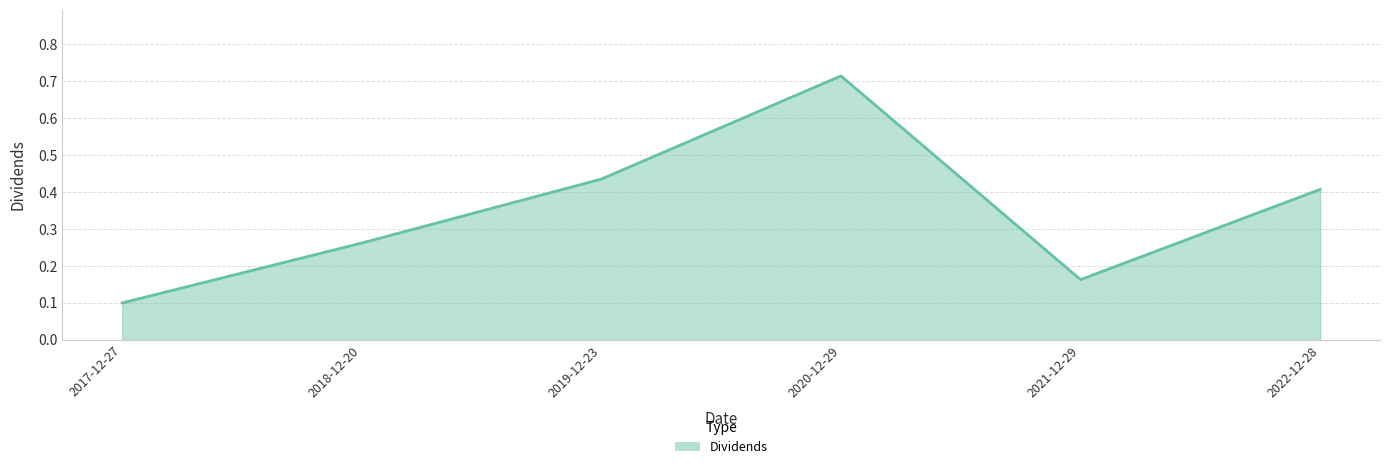

Between 2021-12-29 and 2018-12-20, which is larger?

2018-12-20